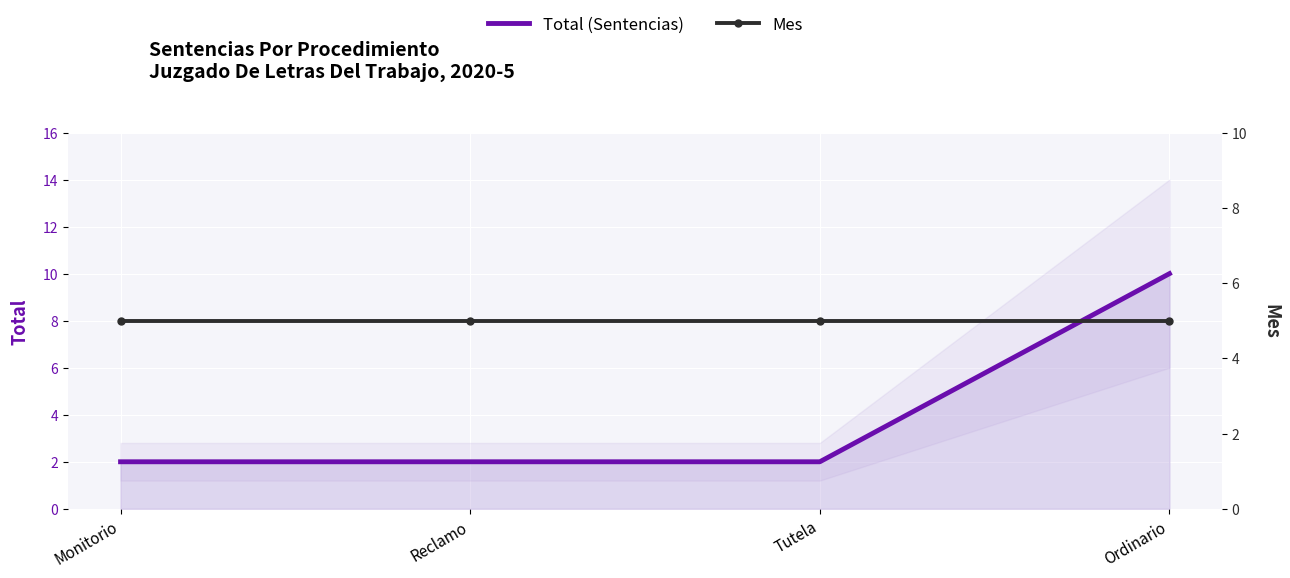

Read the Total (Sentencias) value at Ordinario.

10